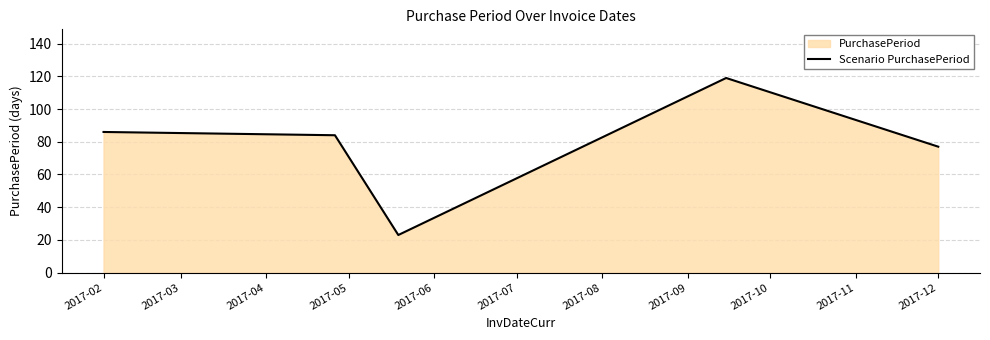

What is the greatest value displayed?

119